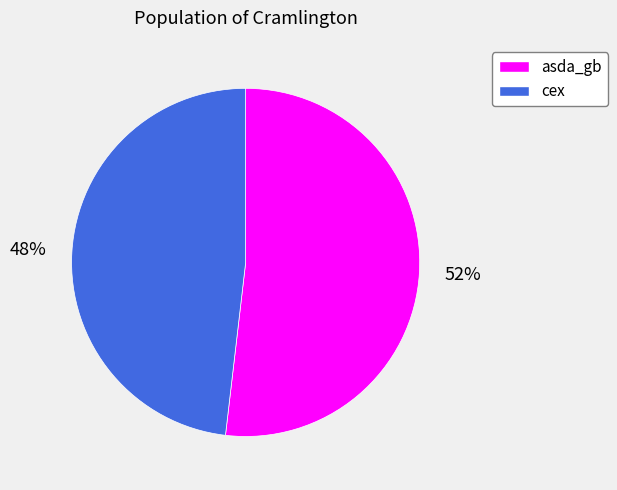

Is it true that cex is 48% of the pie?

True